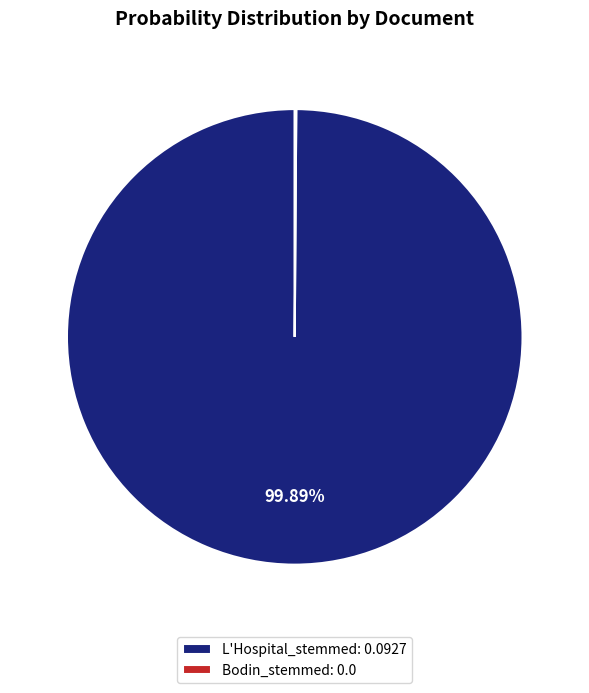

Does any single category account for the majority?

Yes